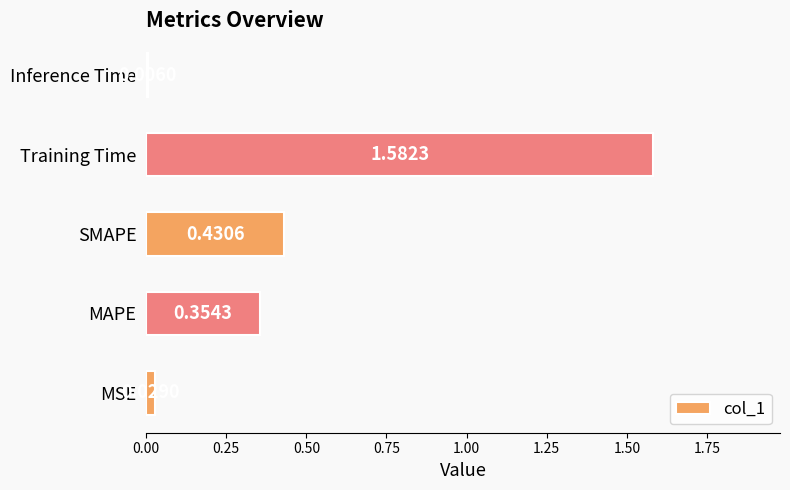

Are the bars grouped side by side (vs. stacked)?

No